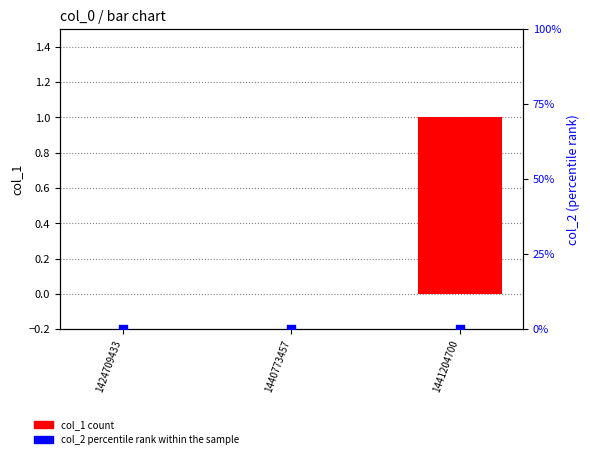

Which series has the widest spread of Y values?

col_1